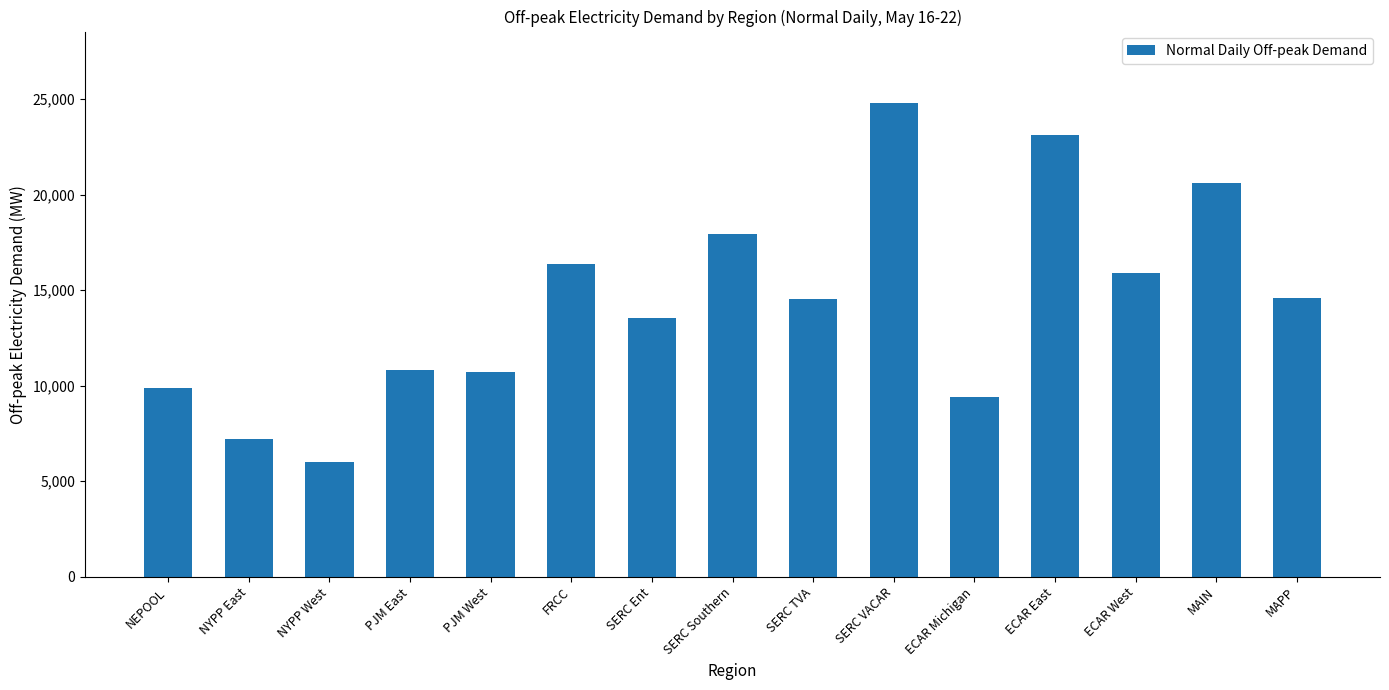

Count the number of categories in the chart.

15